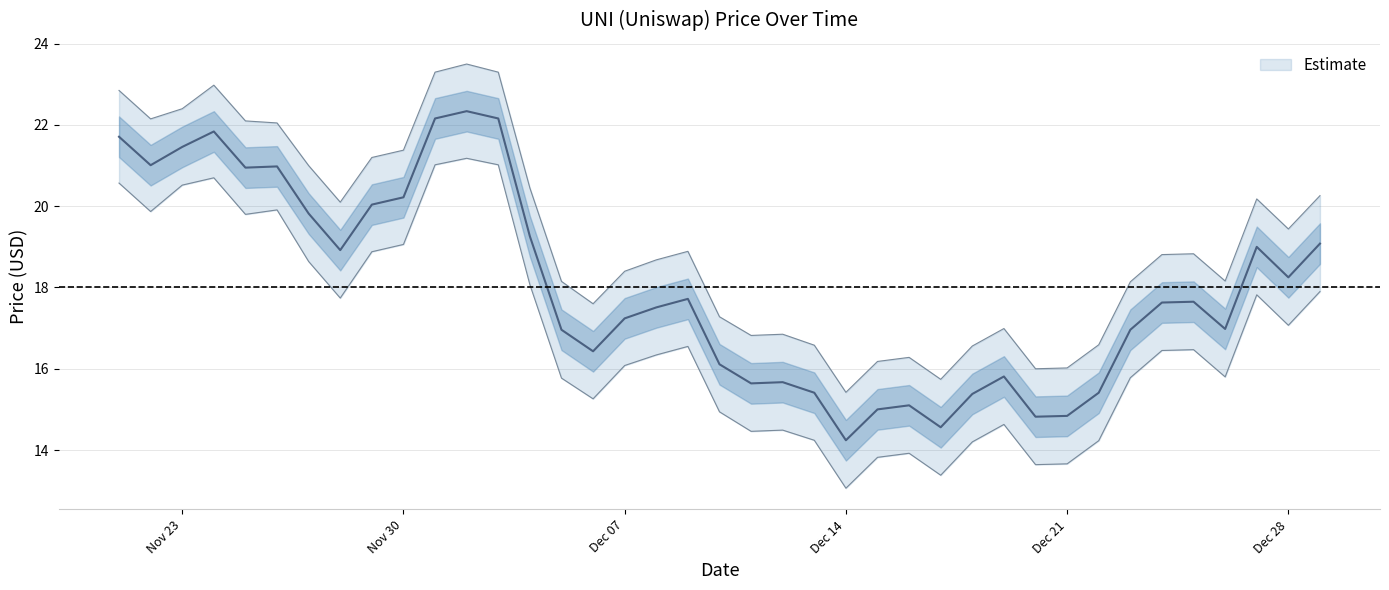

What is the smallest value displayed?

13.1